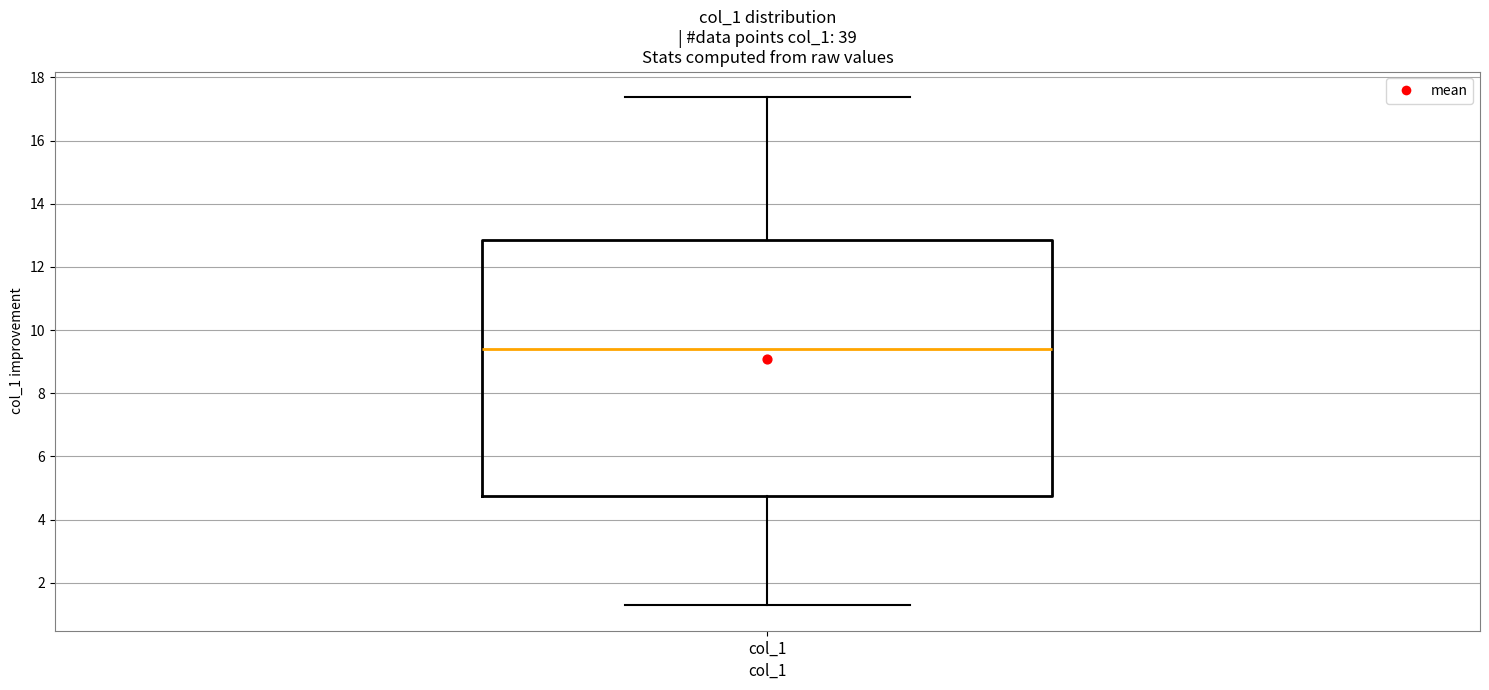

Where does the upper whisker of the box for col_1 end on the y-axis? The values are not printed on the chart, so give them approximately, as read against the axis.

17.4